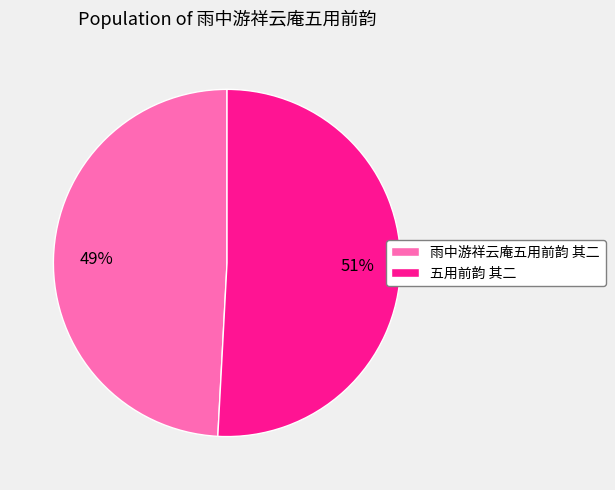

Approximately how many times larger is the value at 雨中游祥云庵五用前韵 其二 compared to 五用前韵 其二?

1.0